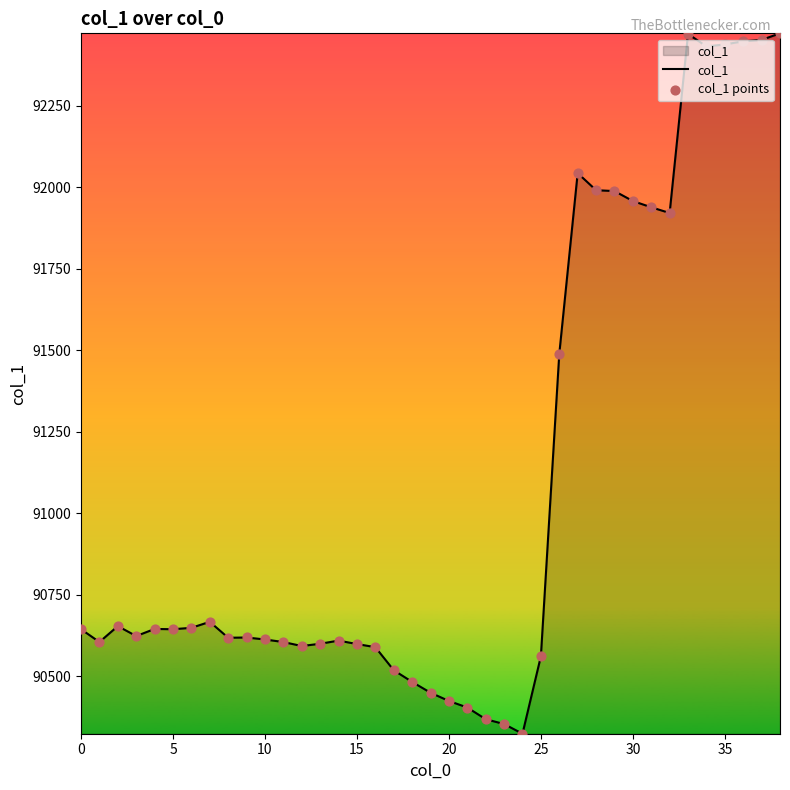

What is the greatest value displayed?

92472.8